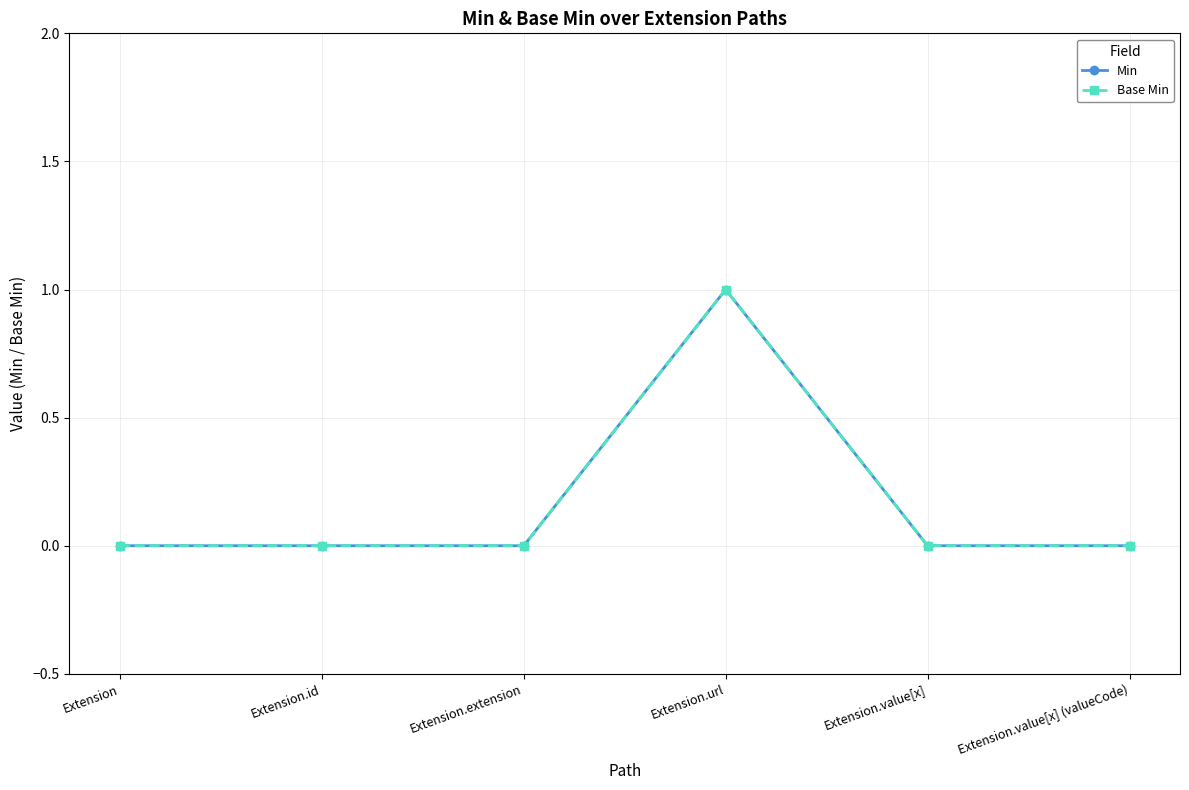

Is this an area chart (filled region under the line)?

No